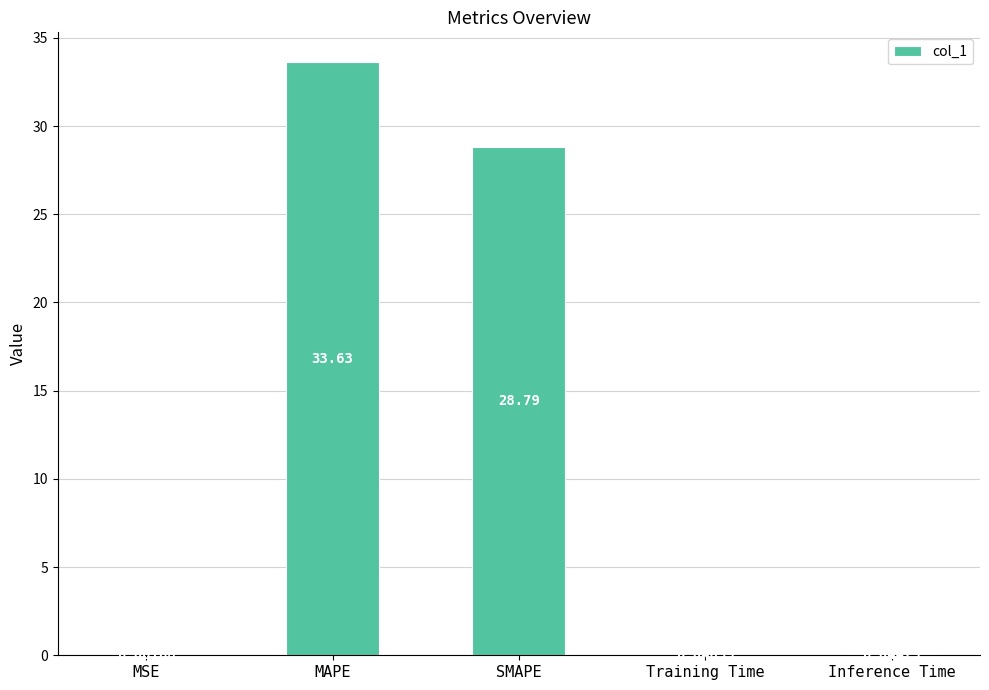

What is the greatest value displayed?

33.6